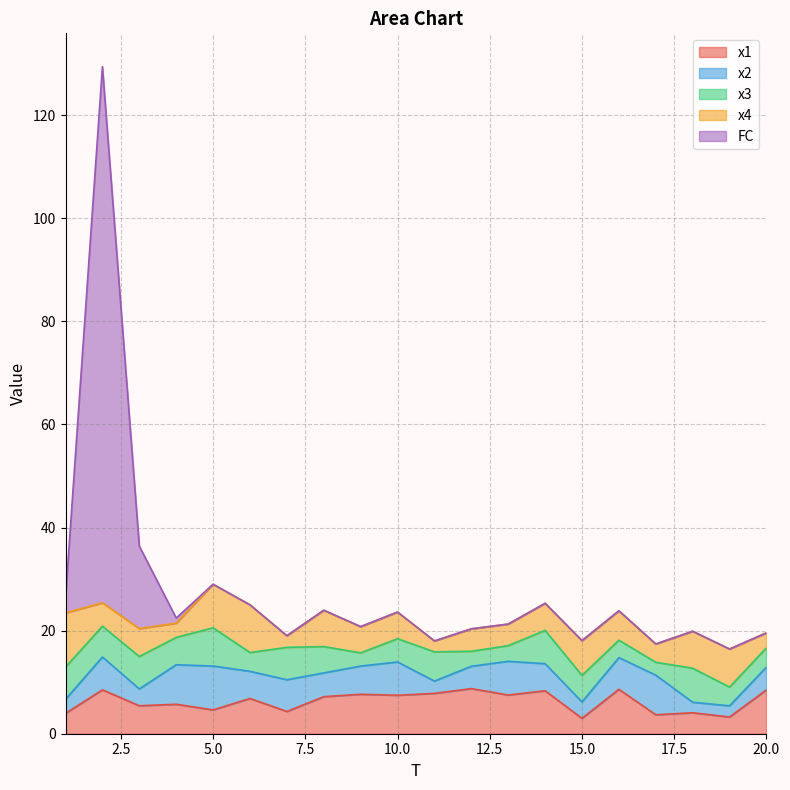

How many series are shown in this chart?

5